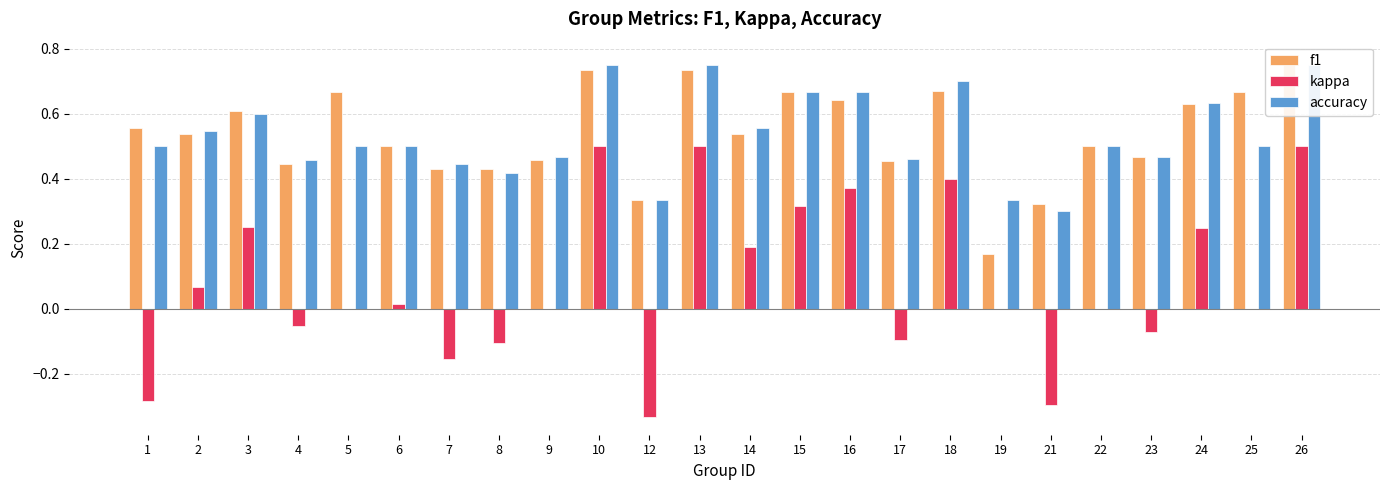

At which category is the sum across all series the highest?

26